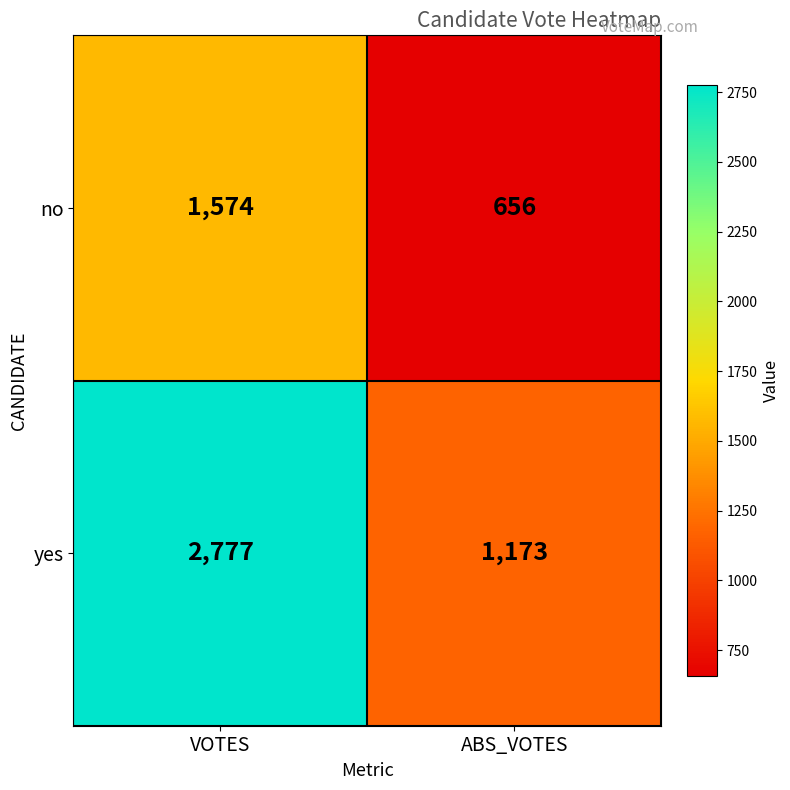

The value of yes at VOTES is 2777. True or false?

True